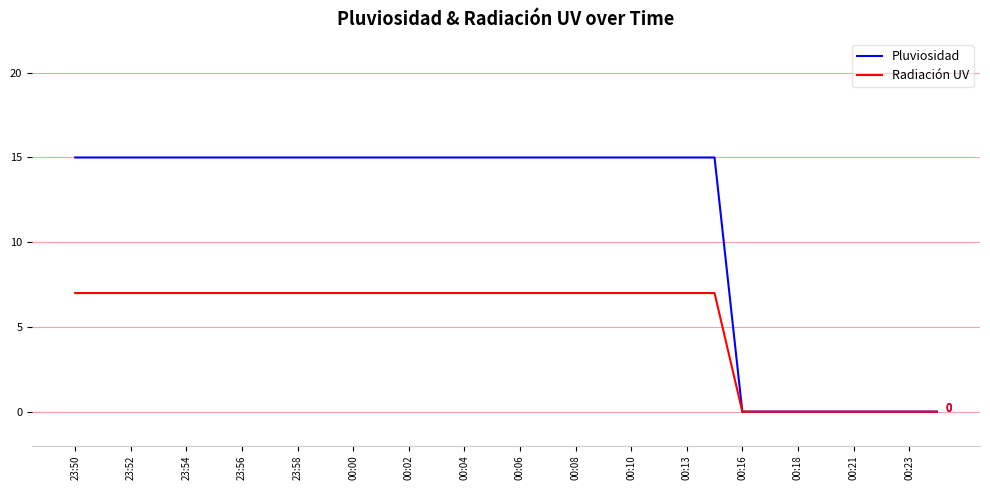

List the series in order of their peak value, highest first.

Pluviosidad, Radiación UV